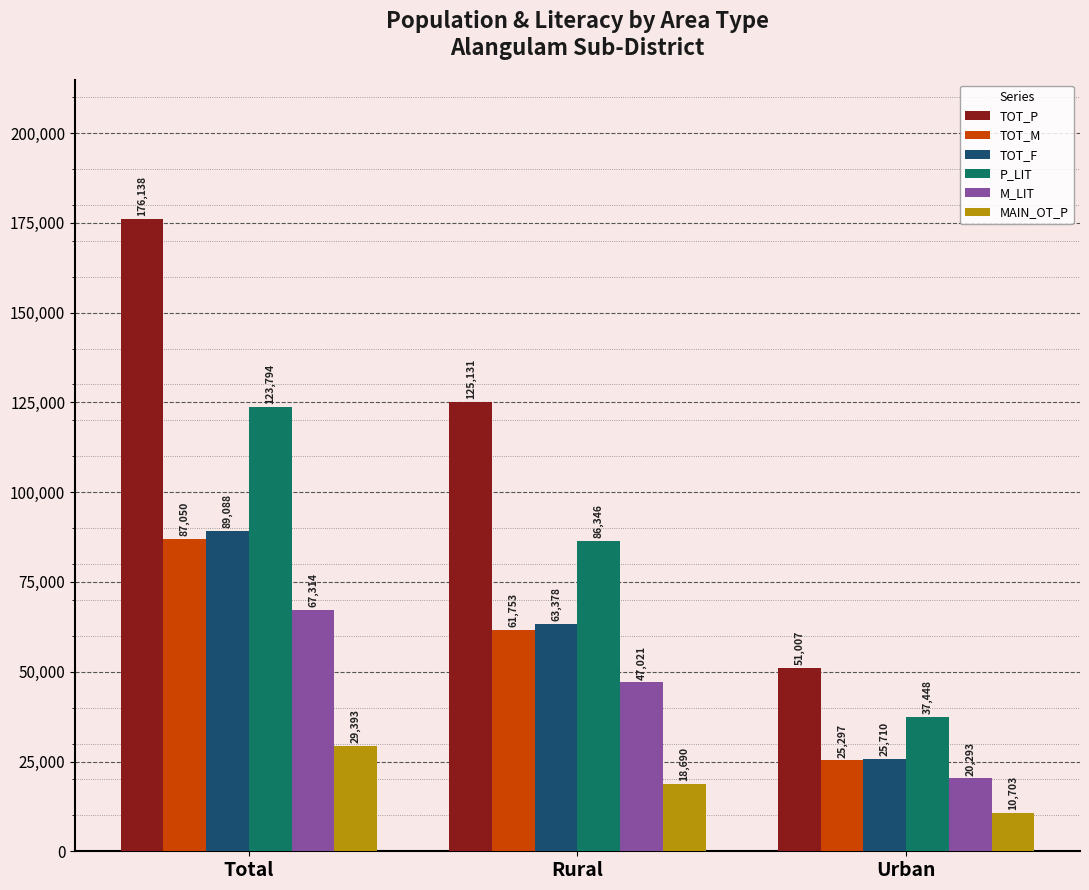

What is the highest value of the TOT_M series?

87050